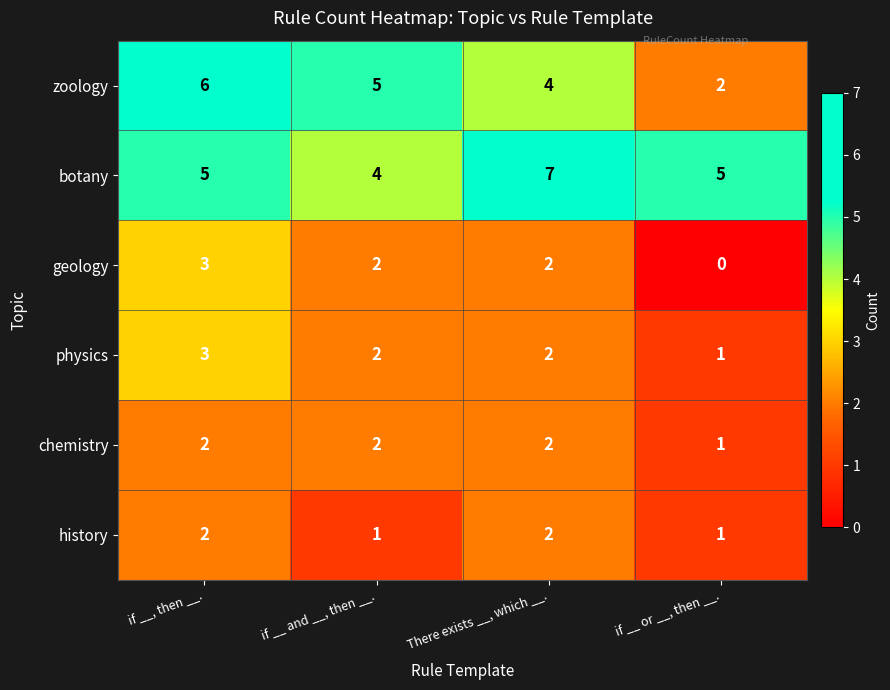

At which category is the sum across all series the highest?

if __, then __.